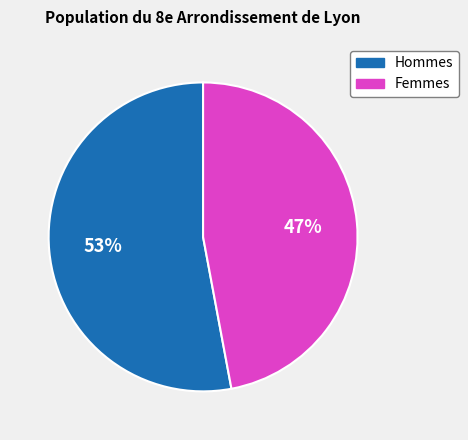

Is there any slice that represents more than half of the pie?

Yes